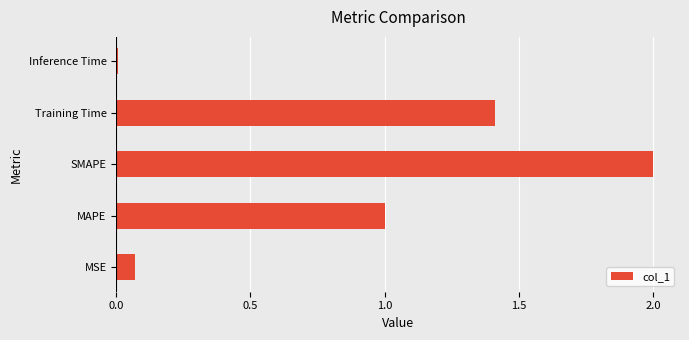

What is the approximate value at Training Time?

1.4